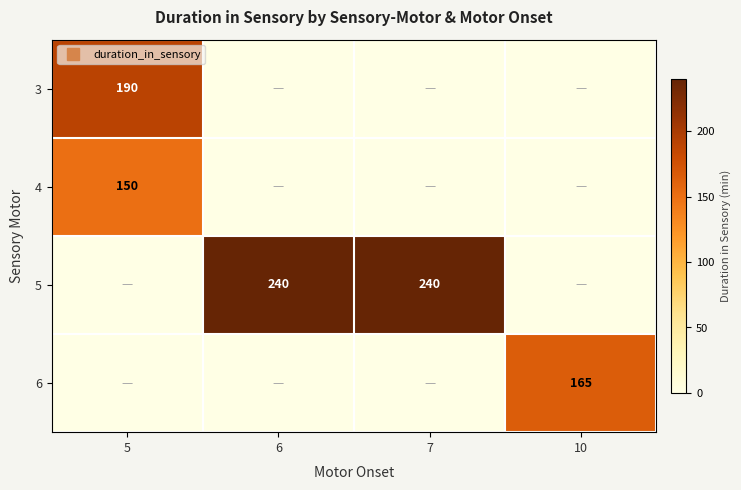

What is the difference between the 6 values at 7 and 10?

165